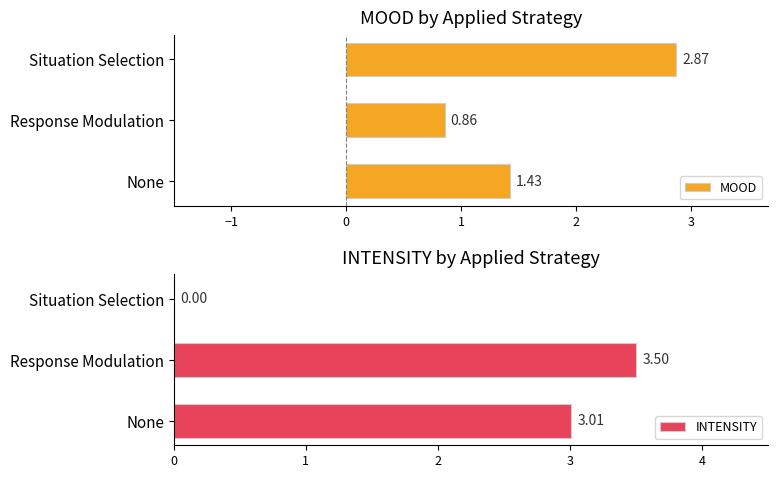

Reading right to left, transcribe all the data shown in this chart.

MOOD: 2.9	0.9	1.4
INTENSITY: 0.0	3.5	3.0